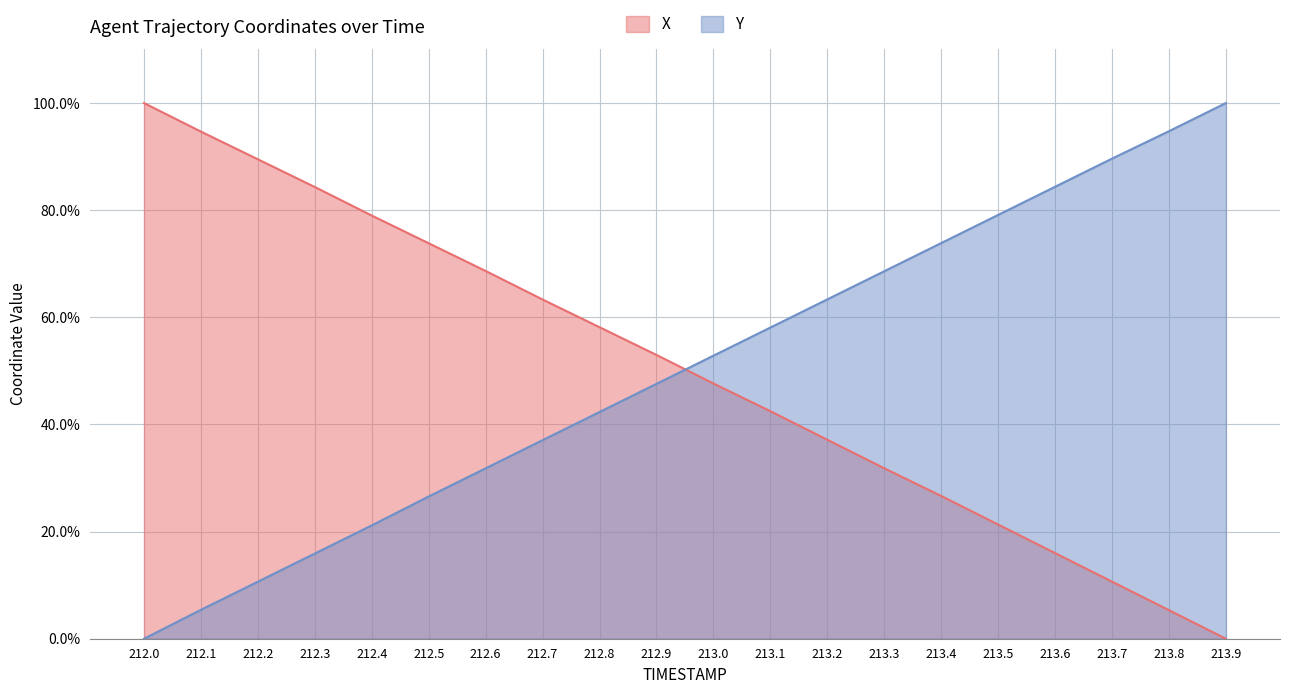

What position from the right is 212.4?

16